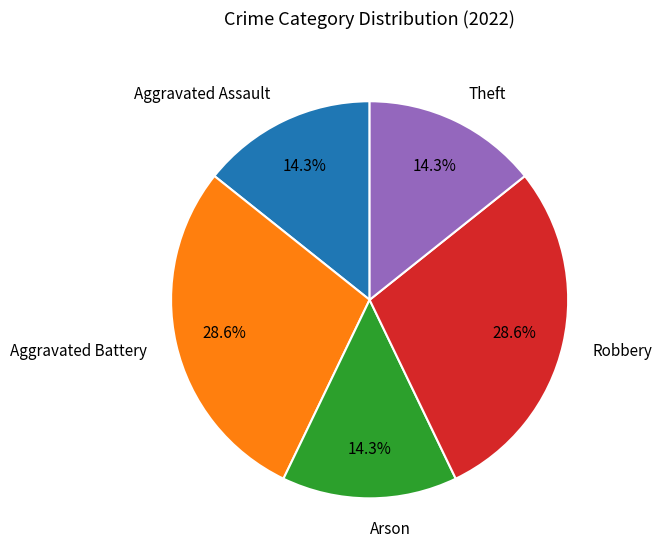

Is it true that Robbery is 29% of the pie?

True